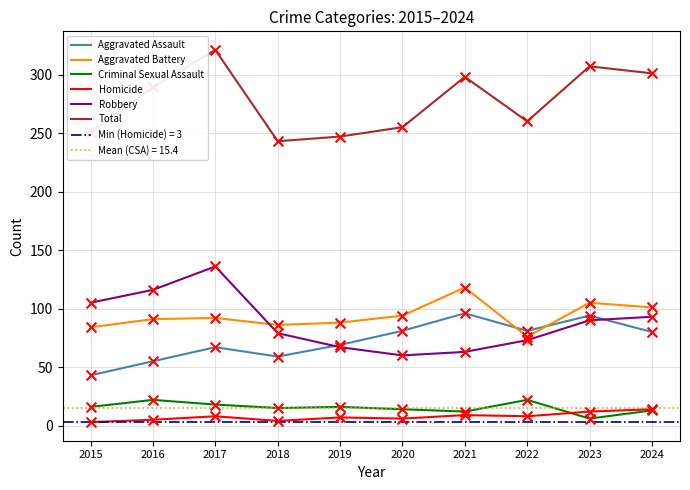

Which series has the largest Y range (max minus min)?

Total